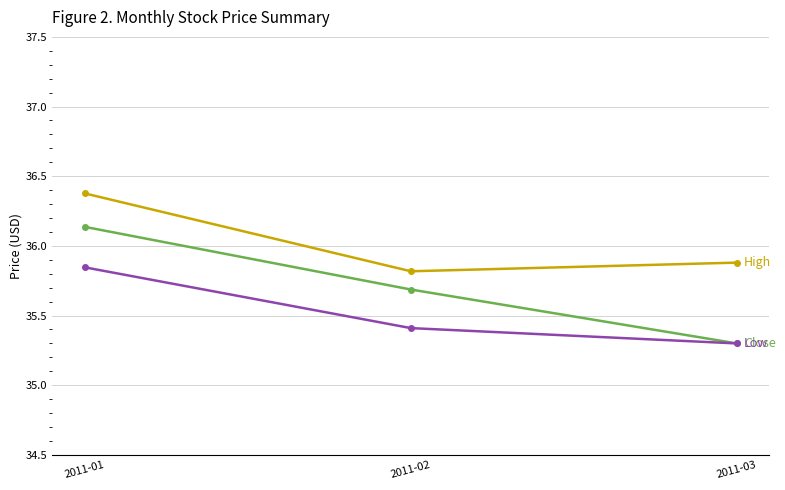

What is the total value across all series at 2011-03?

106.5